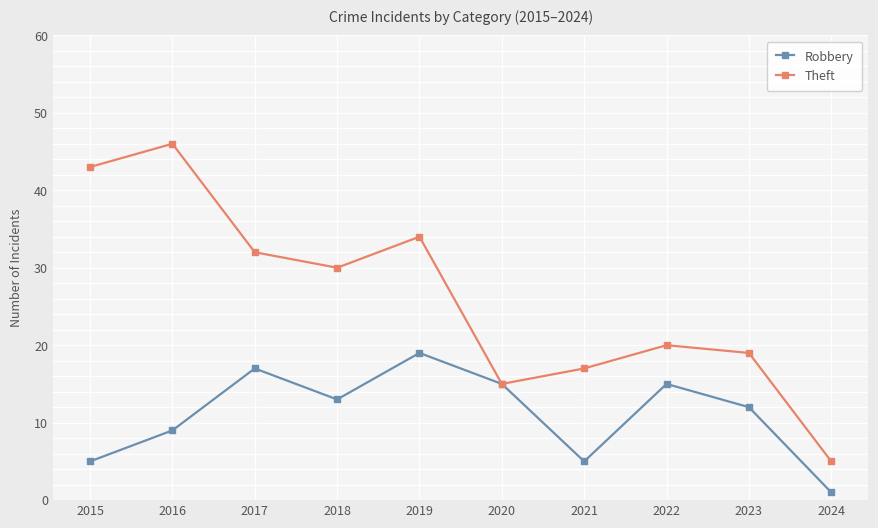

How many lines are shown in the chart?

2